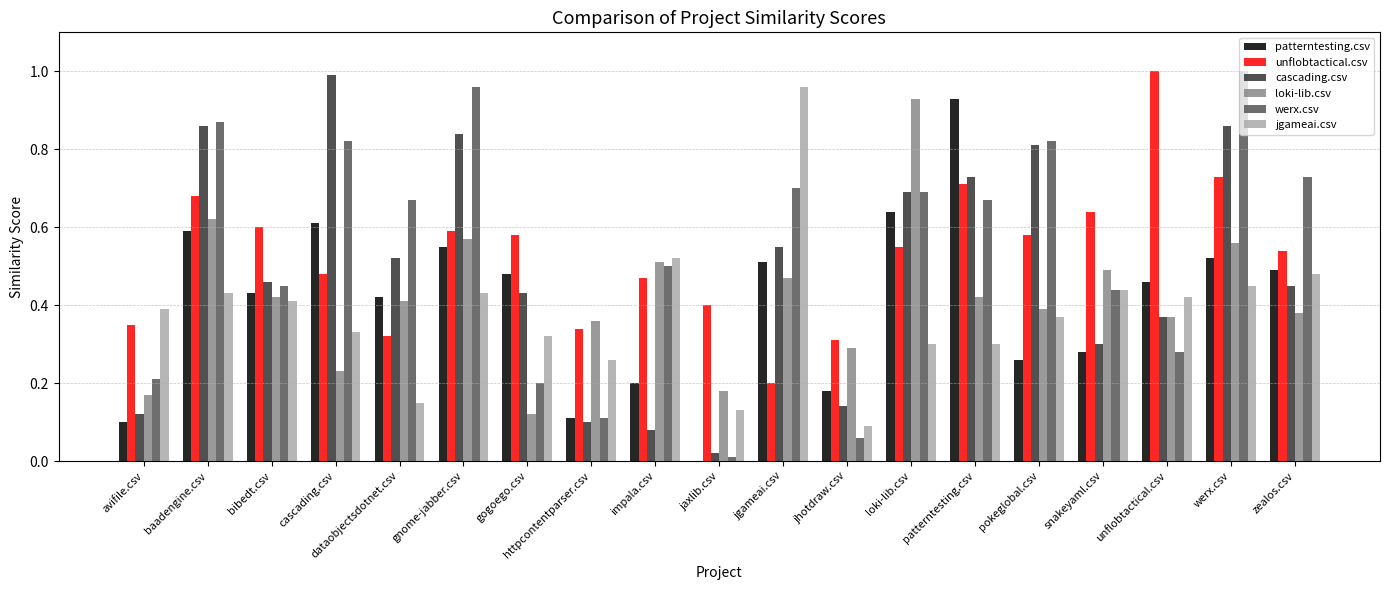

Is it true that loki-lib.csv equals 0.3 at jaxlib.csv?

False